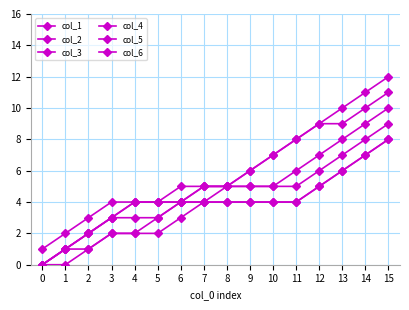

What is the sum of the col_4 values at 9 and 15?

12